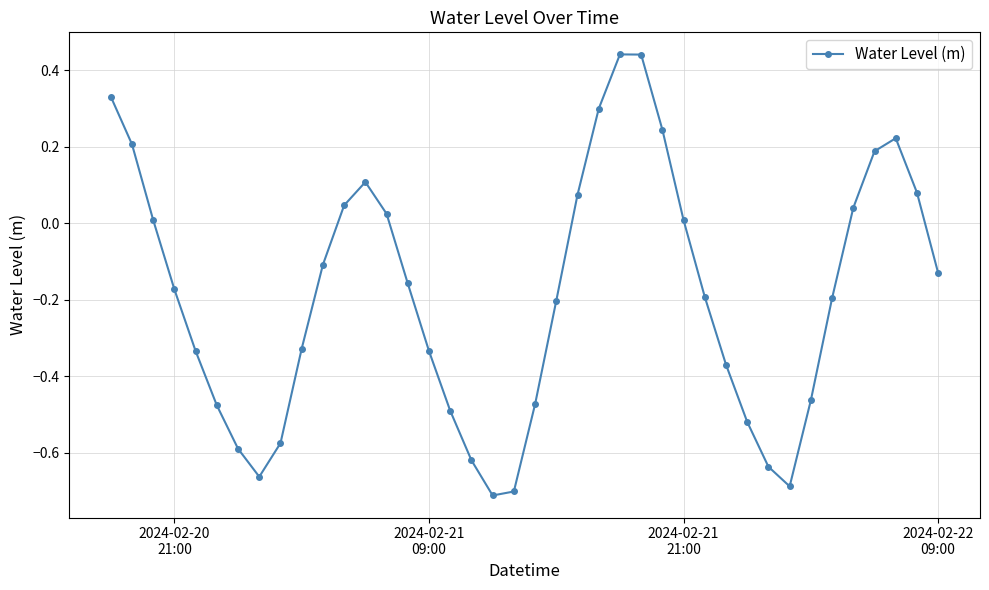

What is the difference between the second highest and minimum values?

1.2